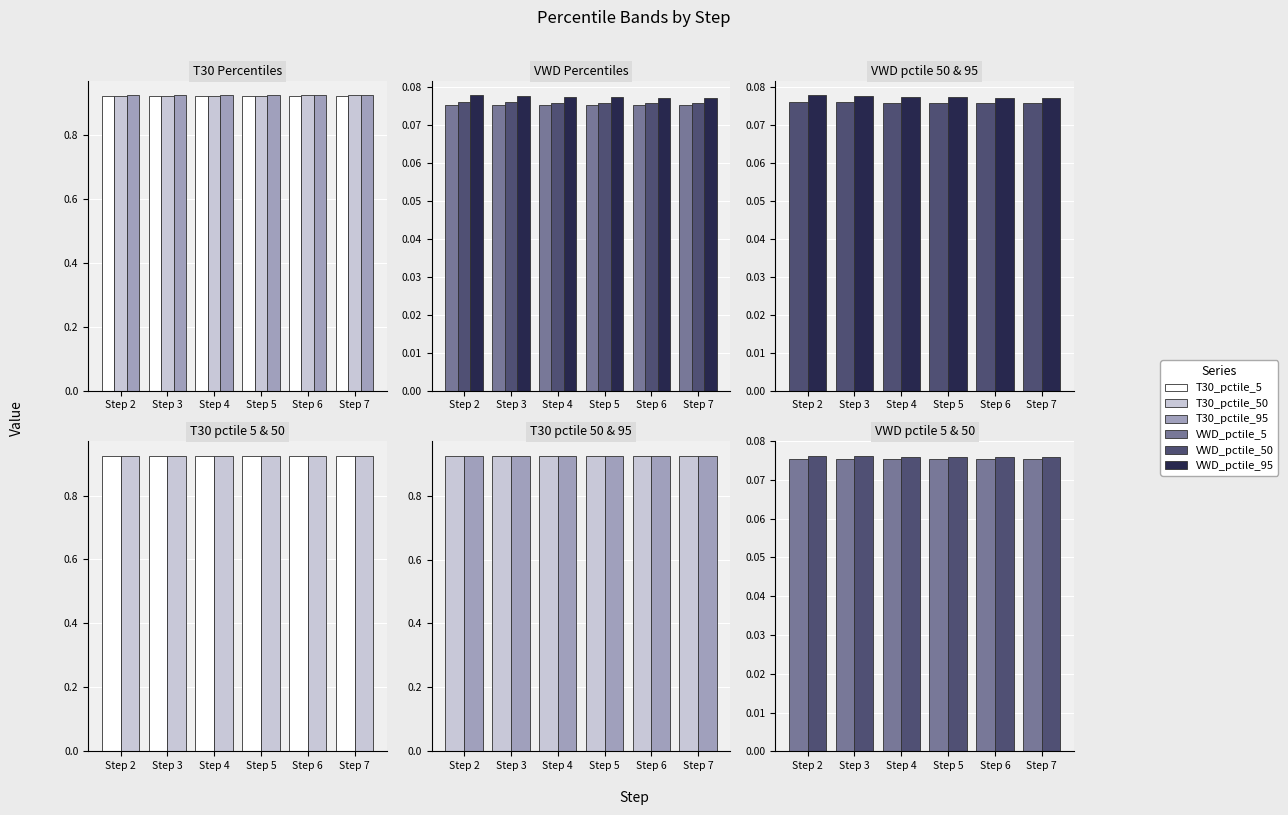

What is the value of the T30_pctile_95 bar at the 6th from the left?

0.9